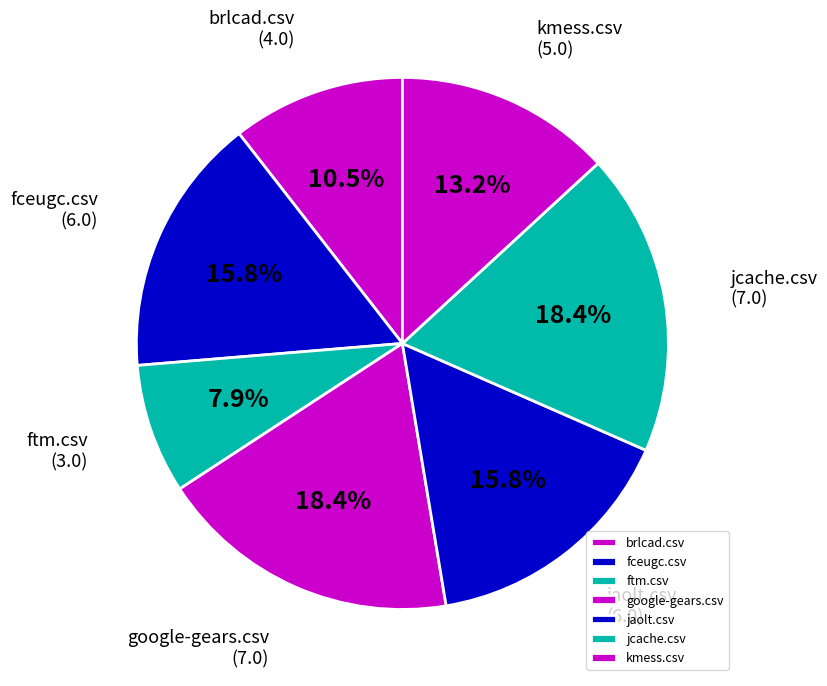

Which has a higher value, brlcad.csv or fceugc.csv?

fceugc.csv